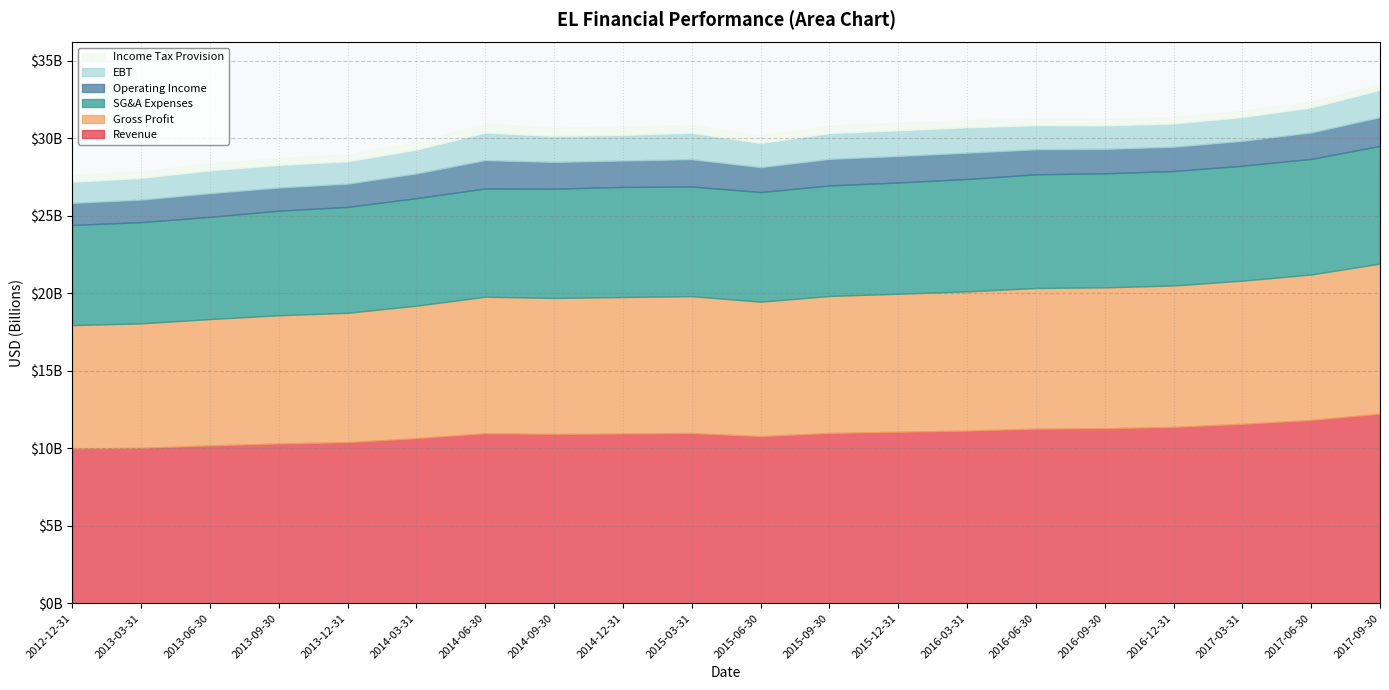

Where is Revenue nearest to the value 11107449500?

2016-03-31